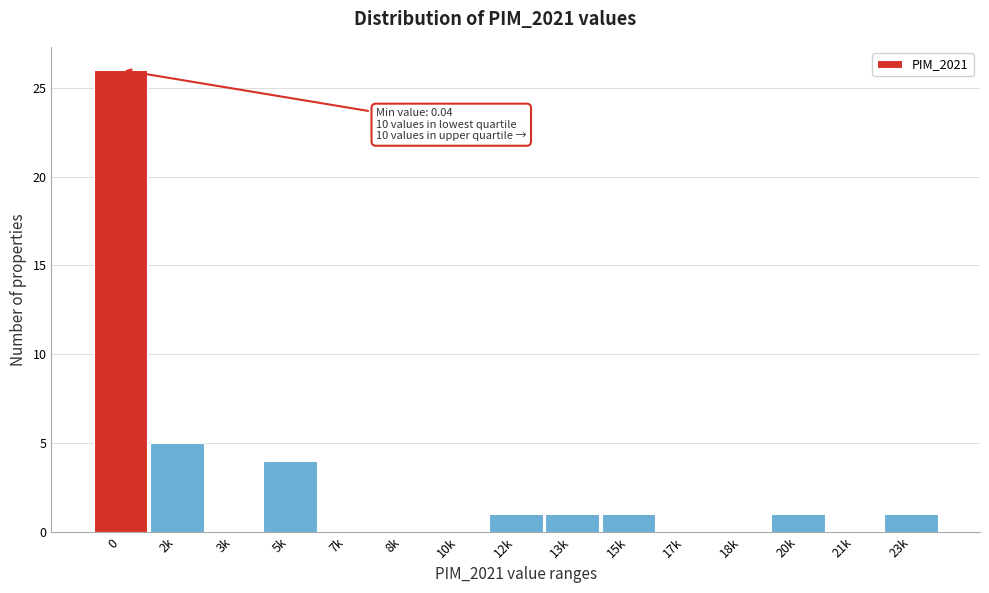

Reading left to right, what are all the values shown in this chart?

0=26	2k=5	3k=0	5k=4	7k=0	8k=0	10k=0	12k=1	13k=1	15k=1	17k=0	18k=0	20k=1	21k=0	23k=1